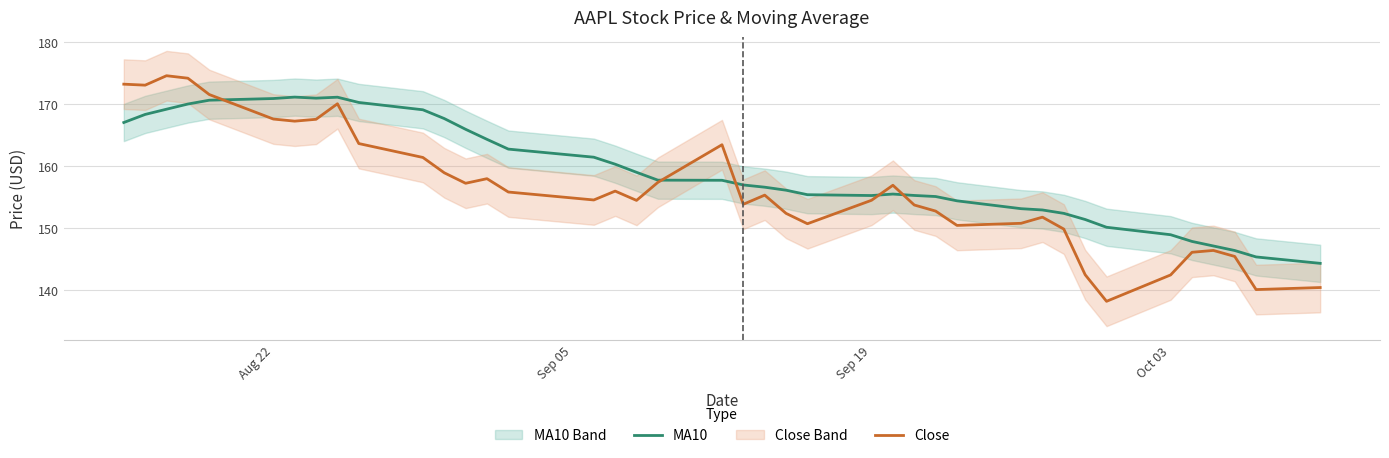

What is the highest value of the MA10 series?

171.1